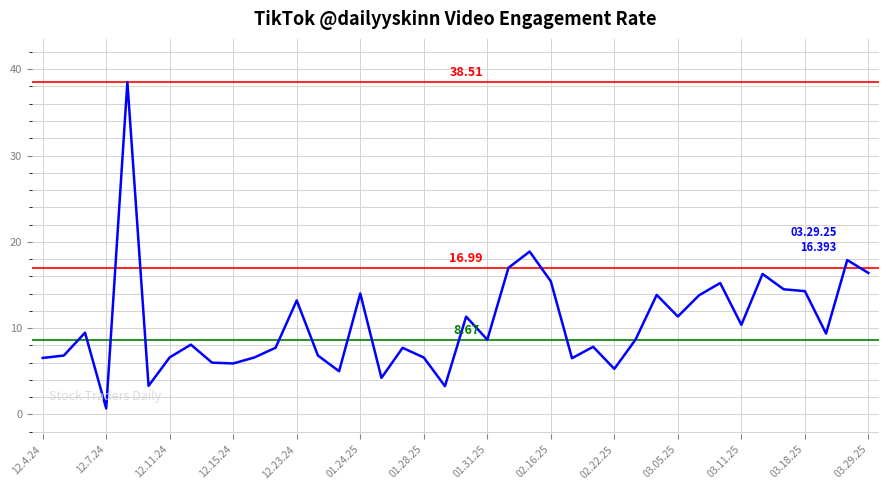

What is the difference between the maximum and minimum values?

37.8